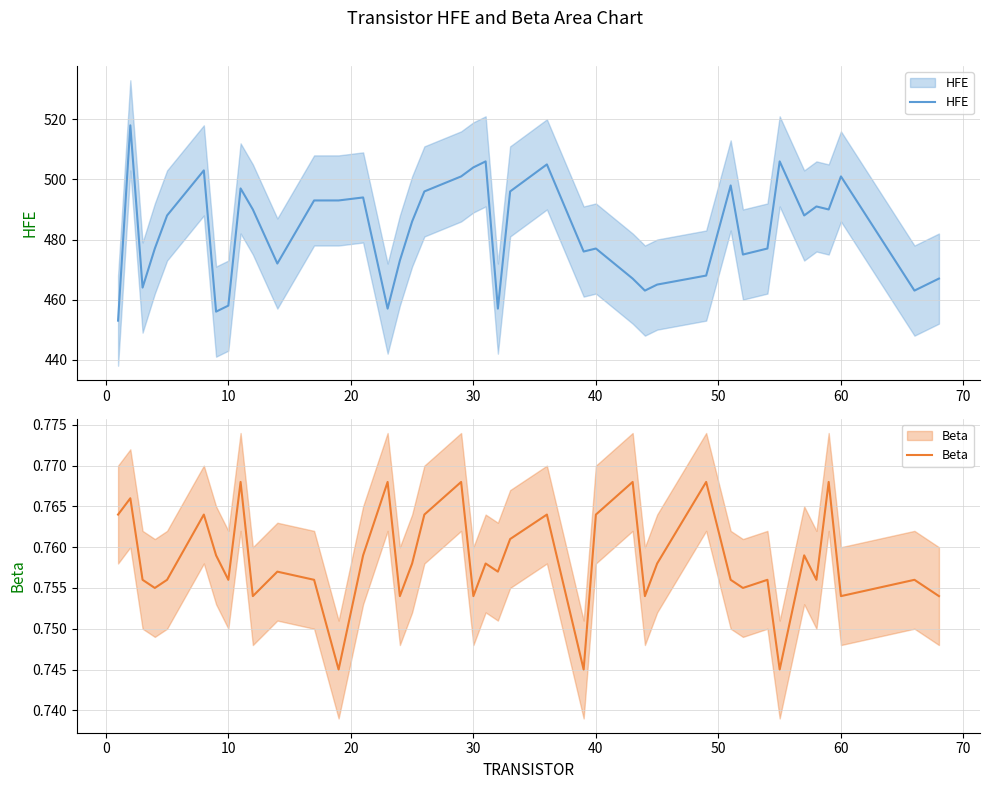

How many values in the HFE series exceed 488?

18